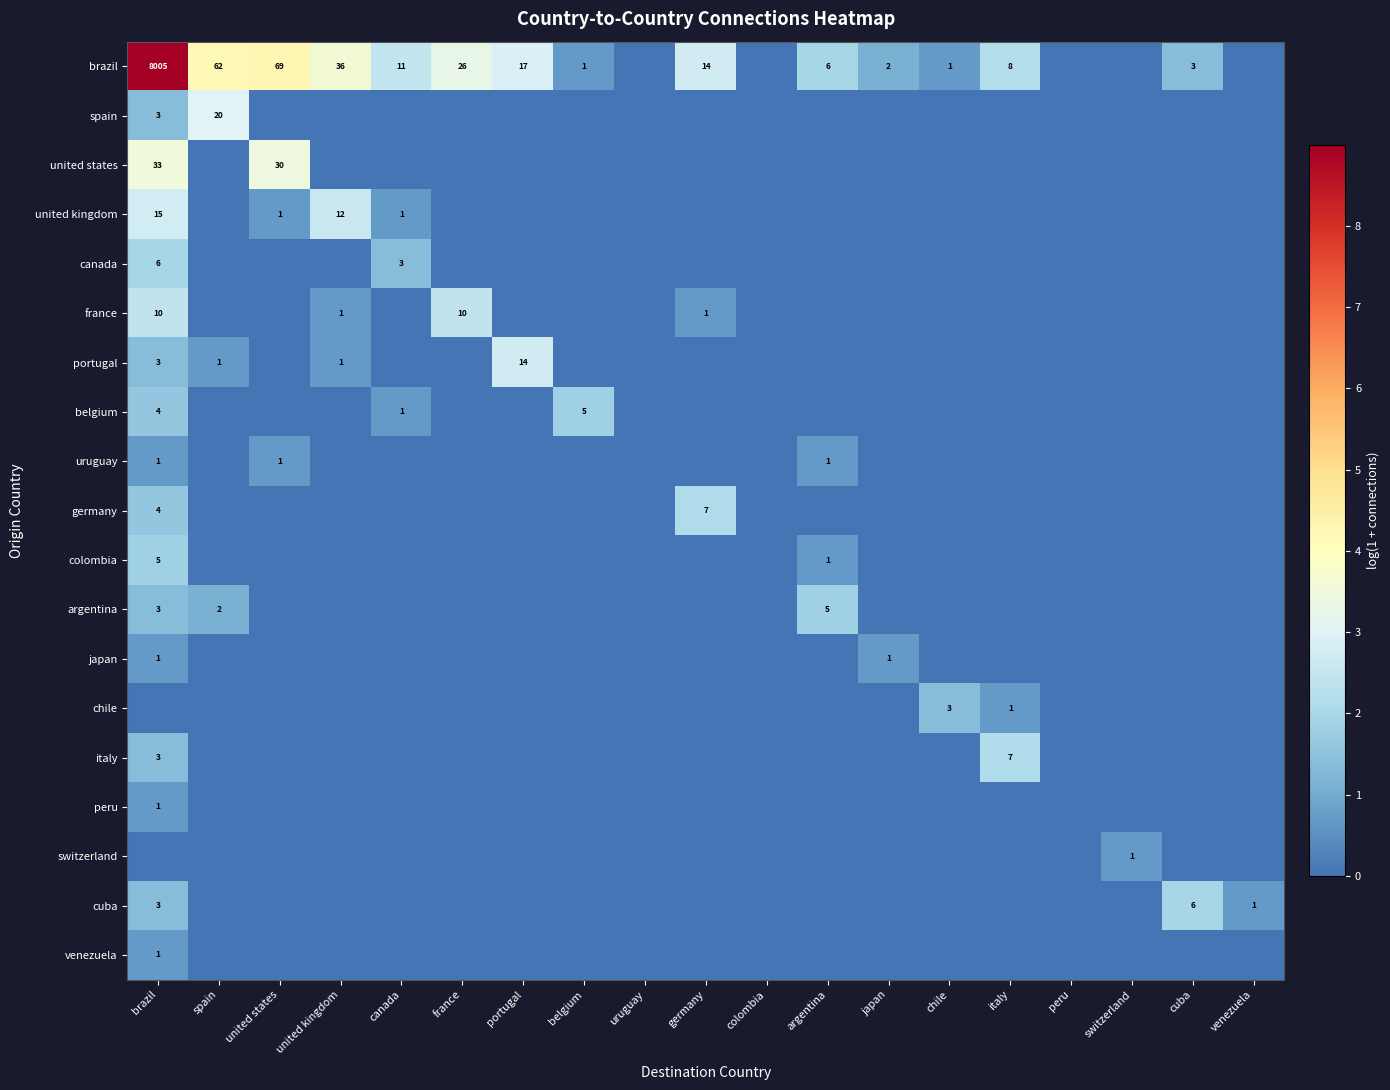

The value of germany at germany is 4. True or false?

False